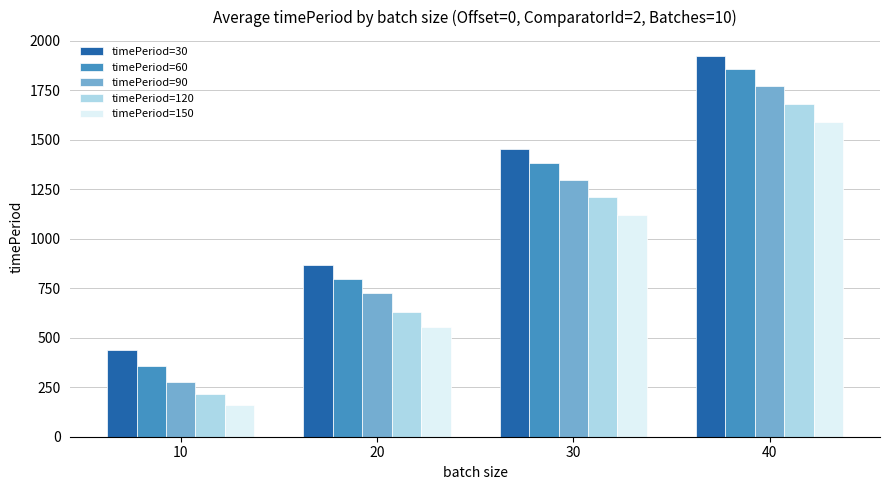

The timePeriod=30 series shows 1455.5 at 30. True or false?

True